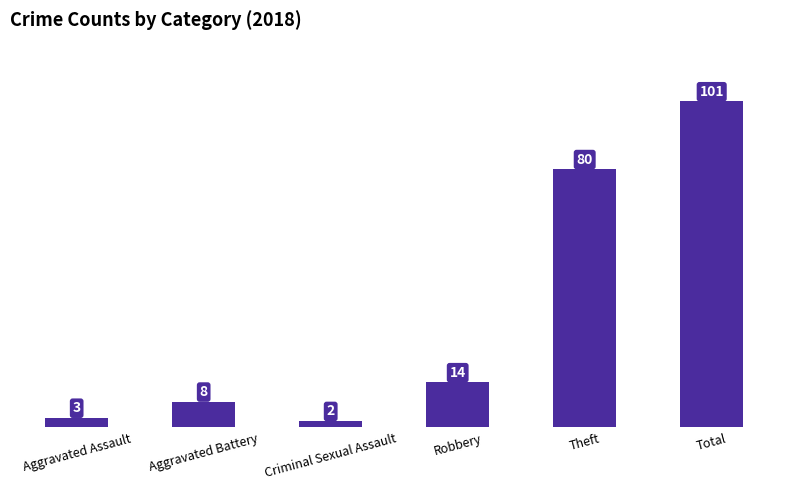

What is the approximate value at Theft?

80